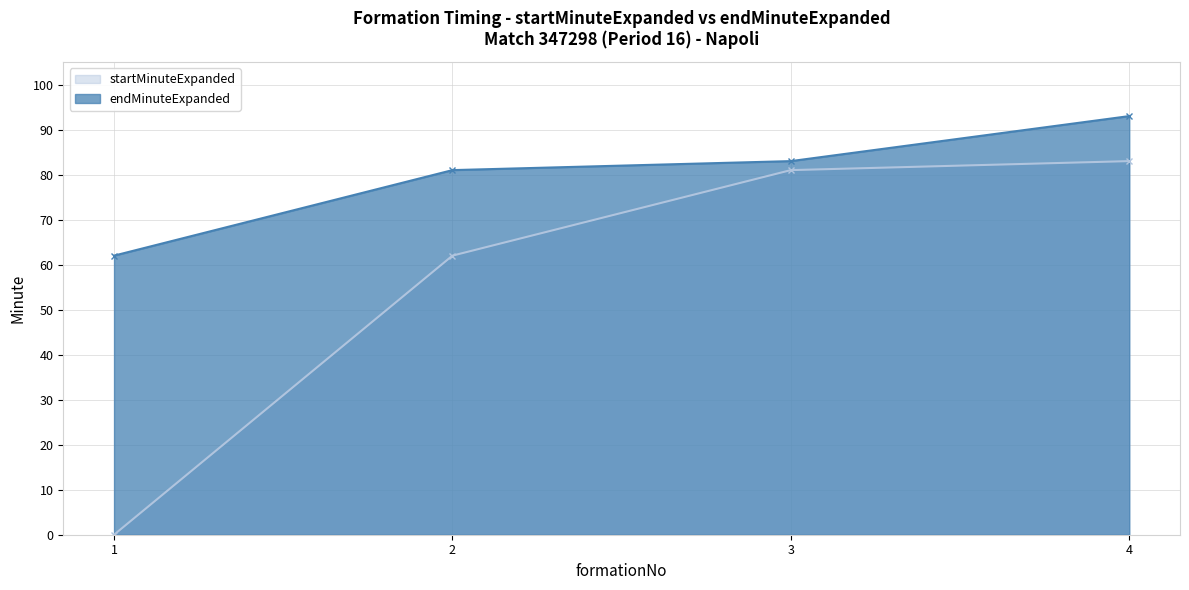

What is the sum of all startMinuteExpanded values?

226